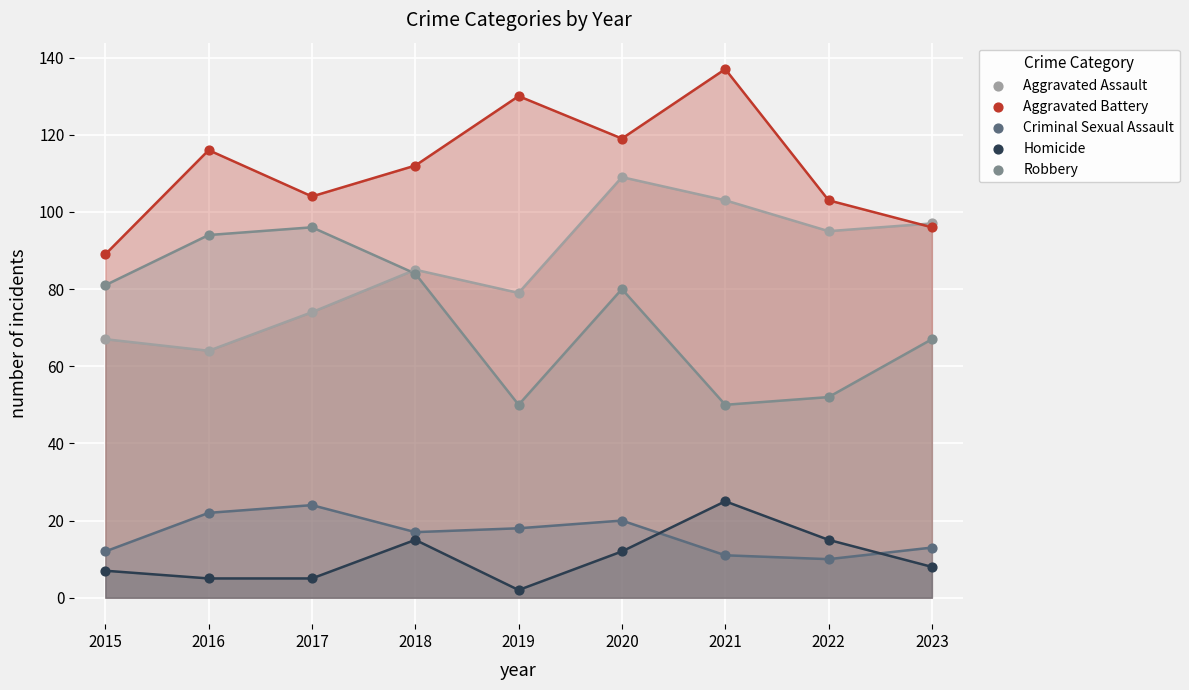

Which series contains the lowest Y value?

Homicide